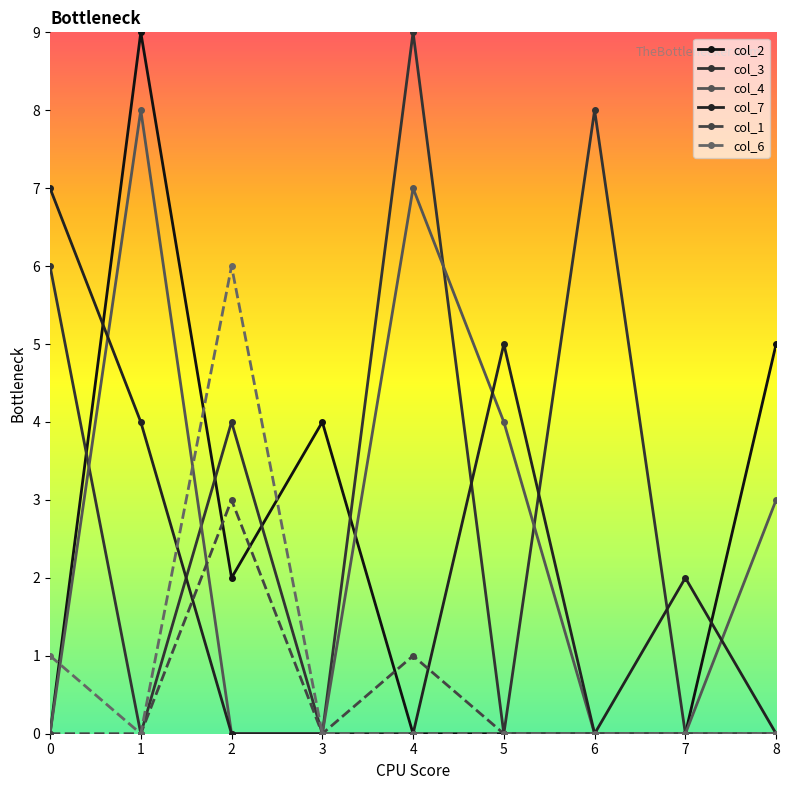

What is the difference between the col_3 values at 3 and 0?

6